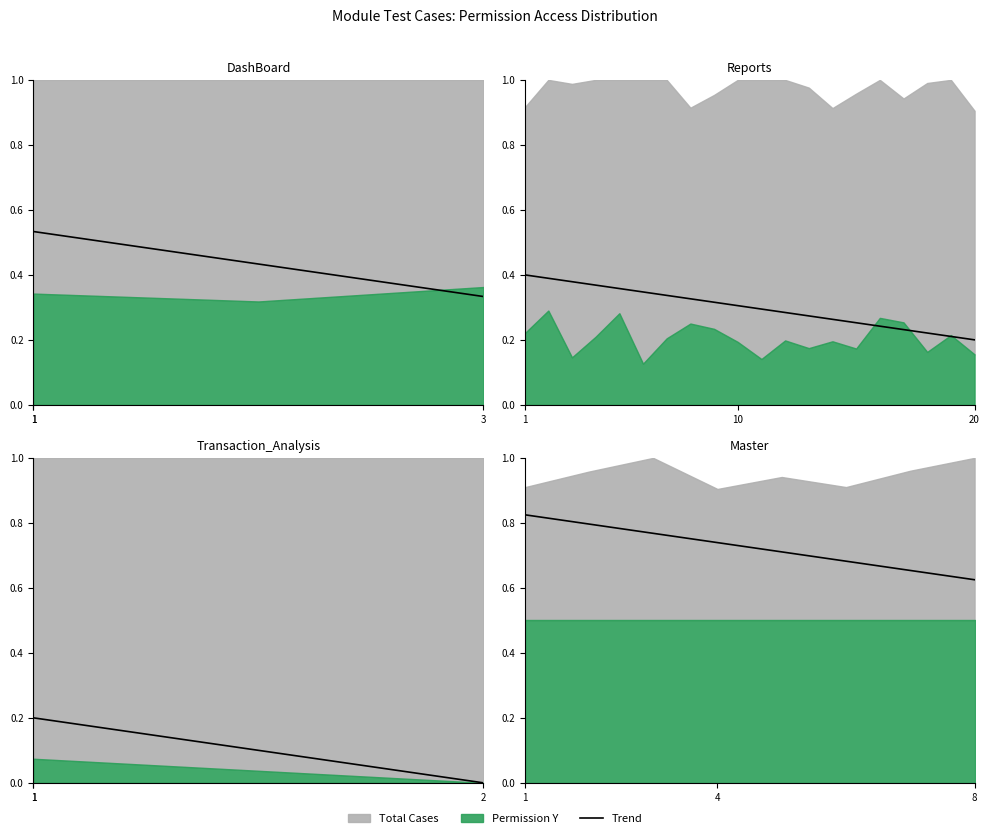

How many lines are shown in the chart?

1